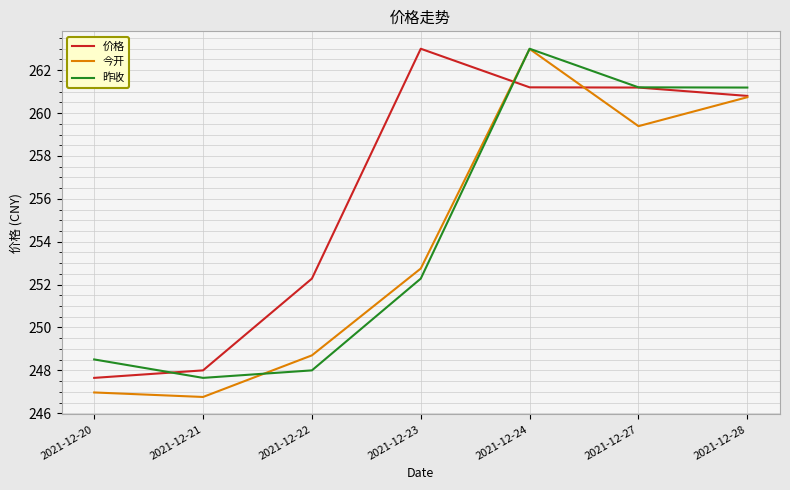

What is the average value of the 昨收 series?

254.5